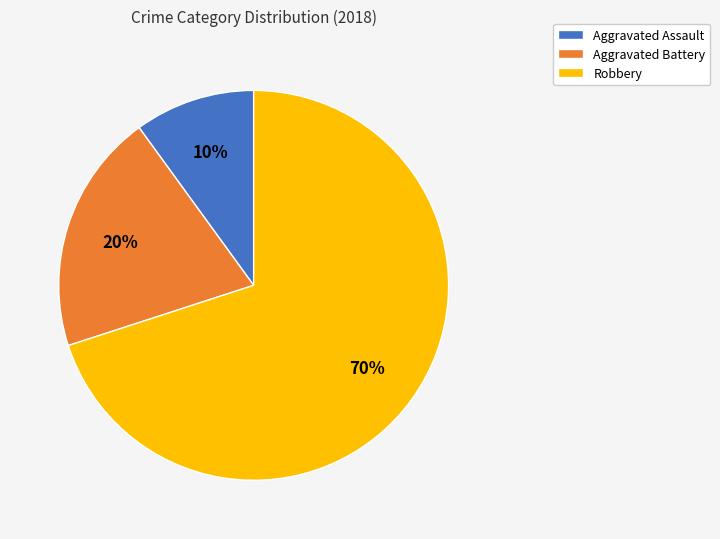

Combined, do Aggravated Assault and Robbery account for over 50%?

Yes